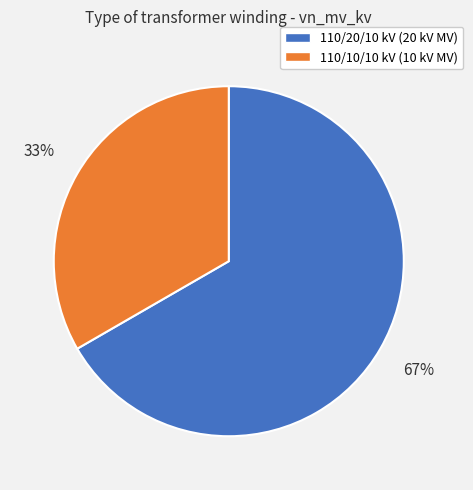

Which category has the biggest portion of the pie?

110/20/10 kV (20 kV MV)